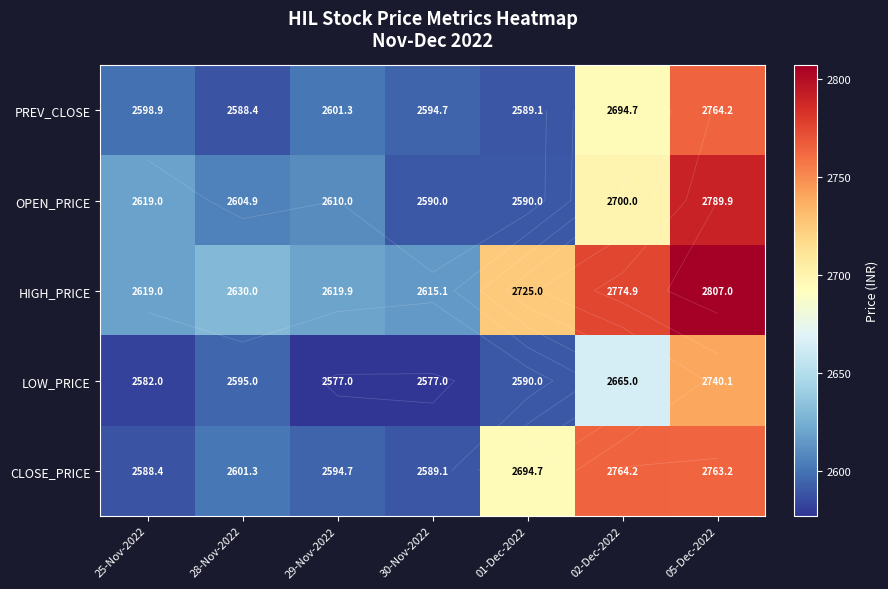

What is the highest value of the OPEN_PRICE series?

2789.9